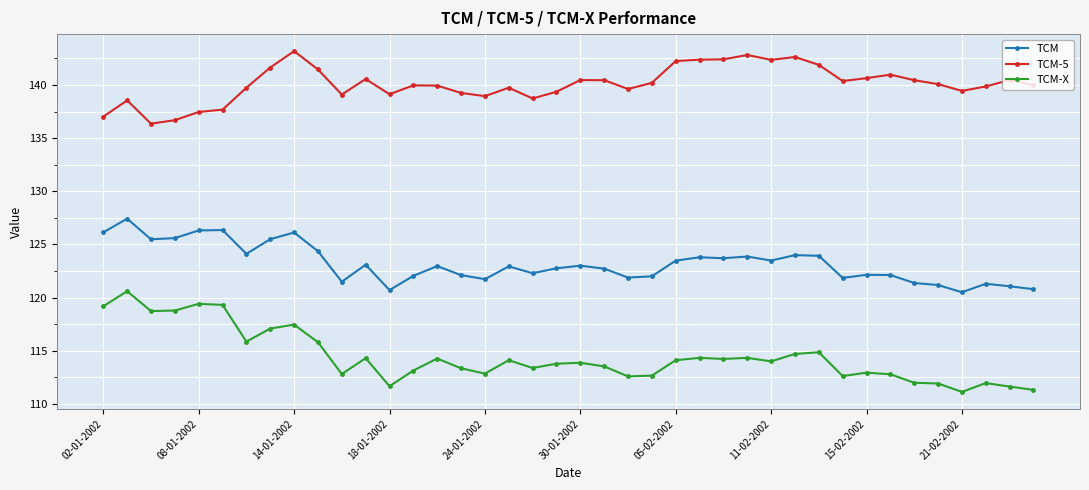

What is the value of the TCM point at the 12th from the left?

123.1